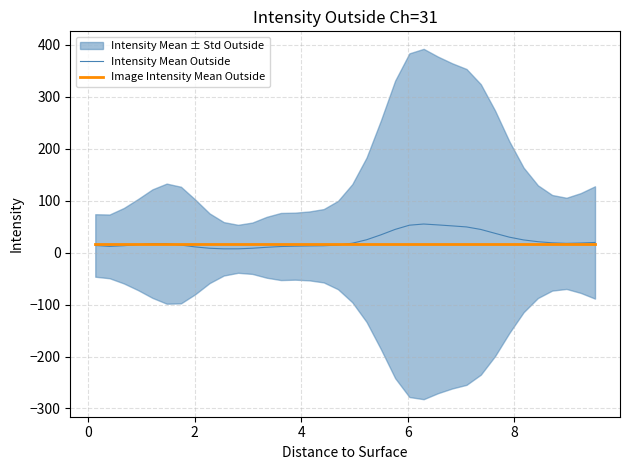

What is the highest value of the Intensity Mean Outside series?

55.1